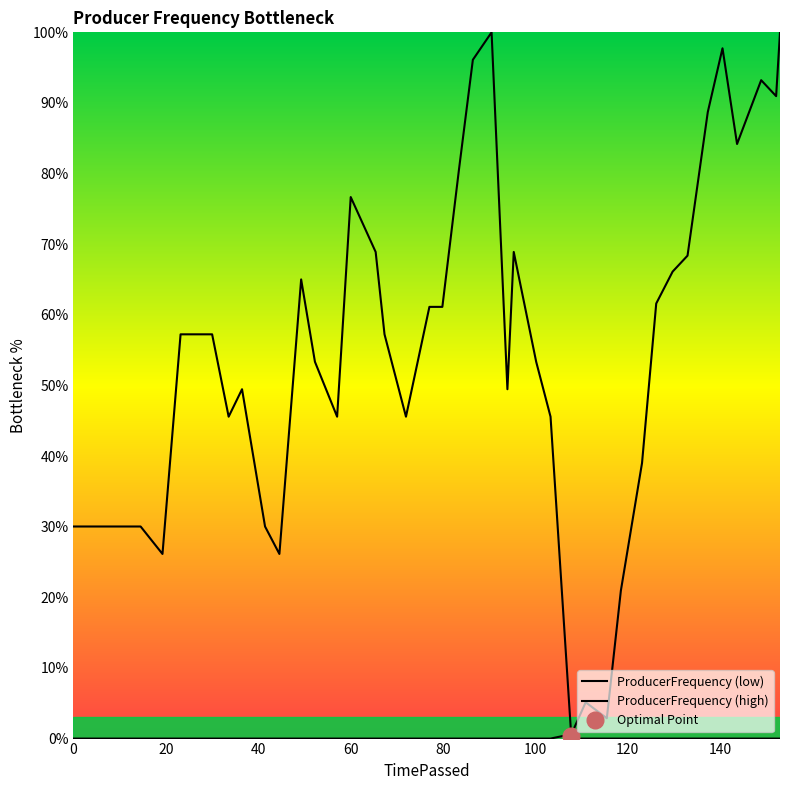

What are all the series names shown in the legend?

ProducerFrequency (low), ProducerFrequency (high)